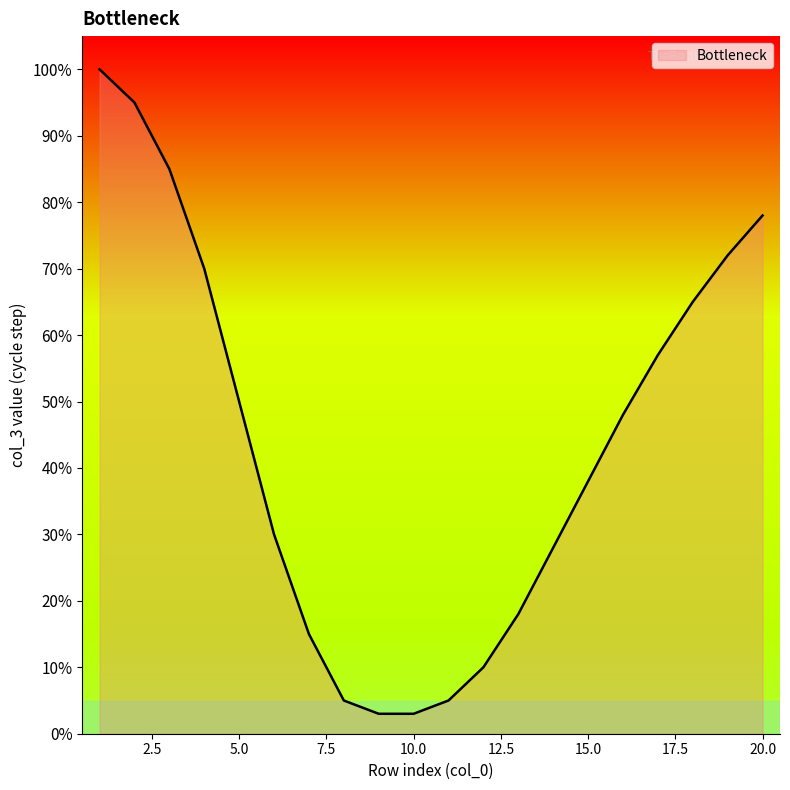

What is the smallest value displayed?

3